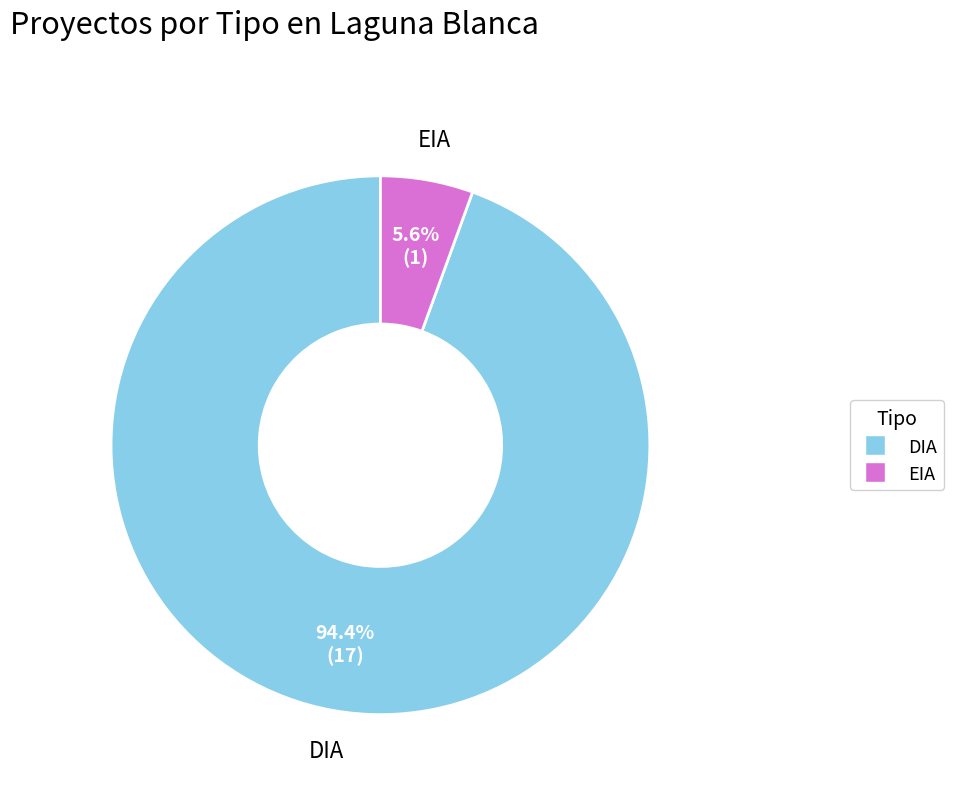

Count the number of slices in the pie.

2